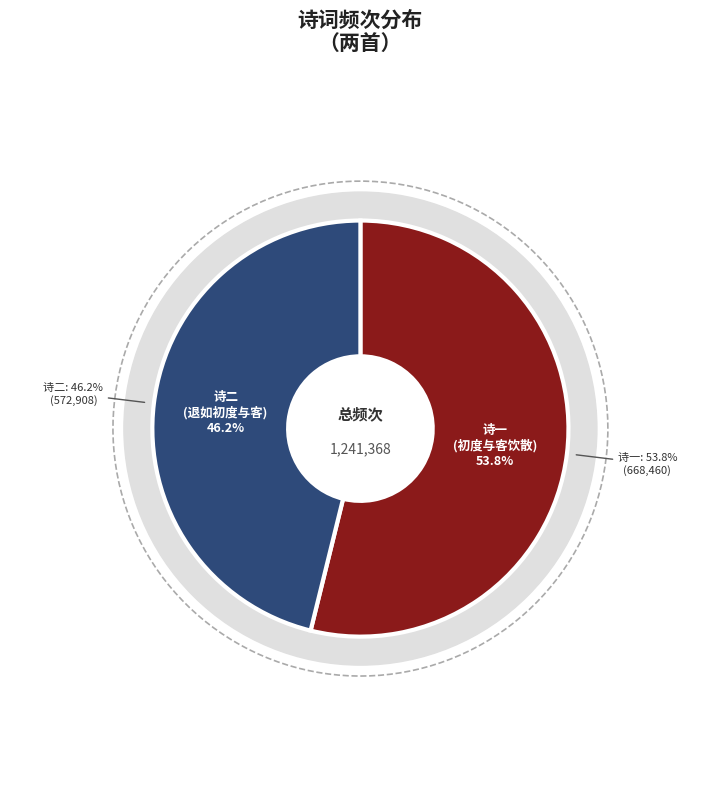

Which has a higher value, 十一月六日初度与客饮散独坐诵太白紫极宫诗有感次韵 or 和退如初度与客谈仙次韵?

十一月六日初度与客饮散独坐诵太白紫极宫诗有感次韵